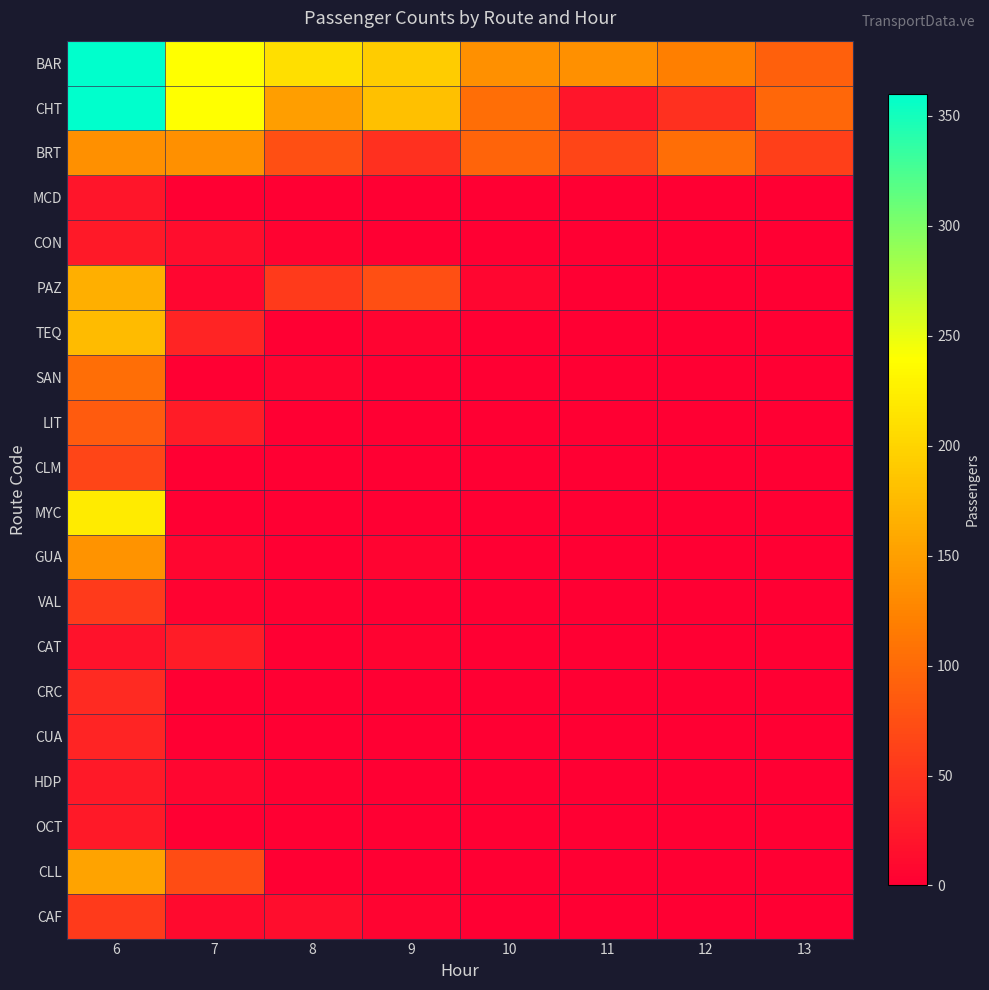

At which category is the sum across all series the highest?

6